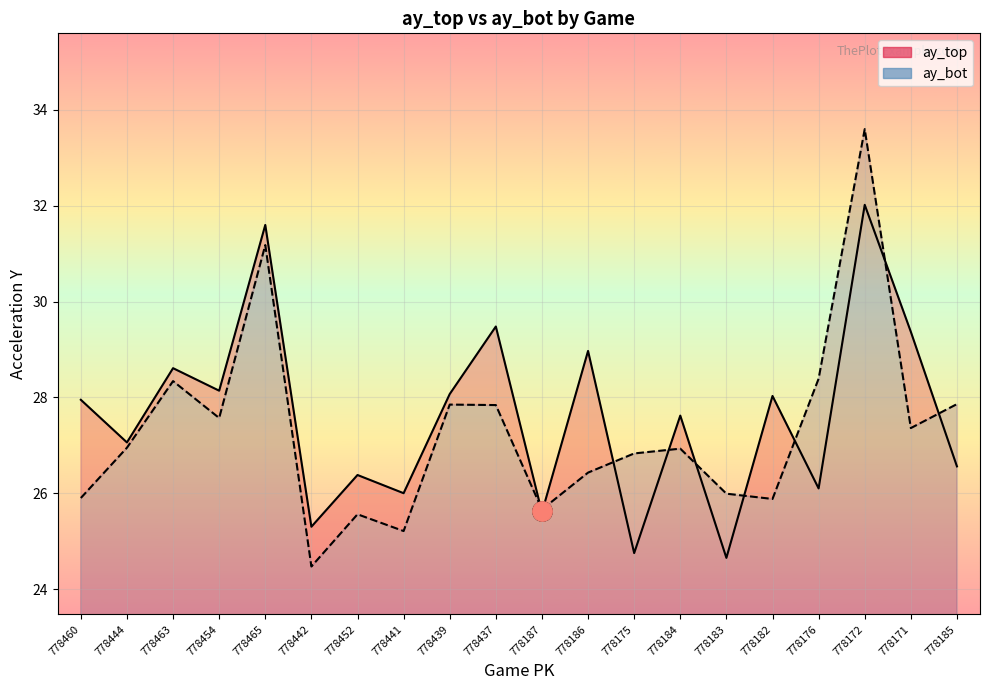

Is it true that ay_top equals 9.5 at 778442?

False